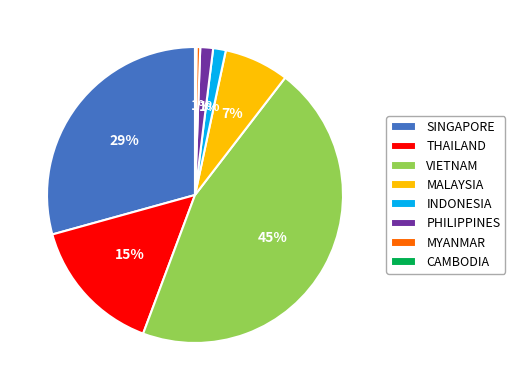

Which category has the biggest portion of the pie?

VIETNAM